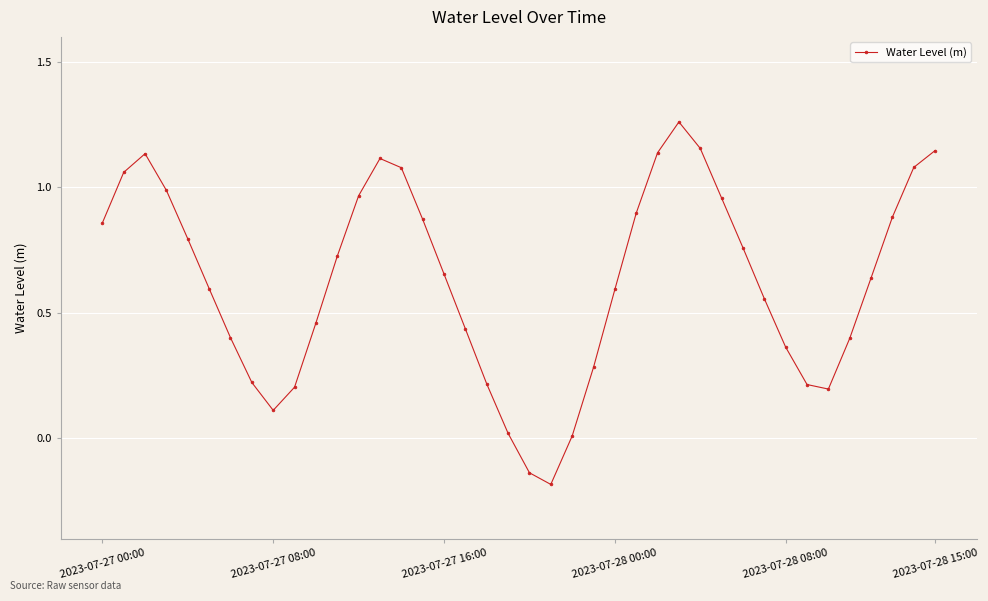

What is the sum of all values?

25.1